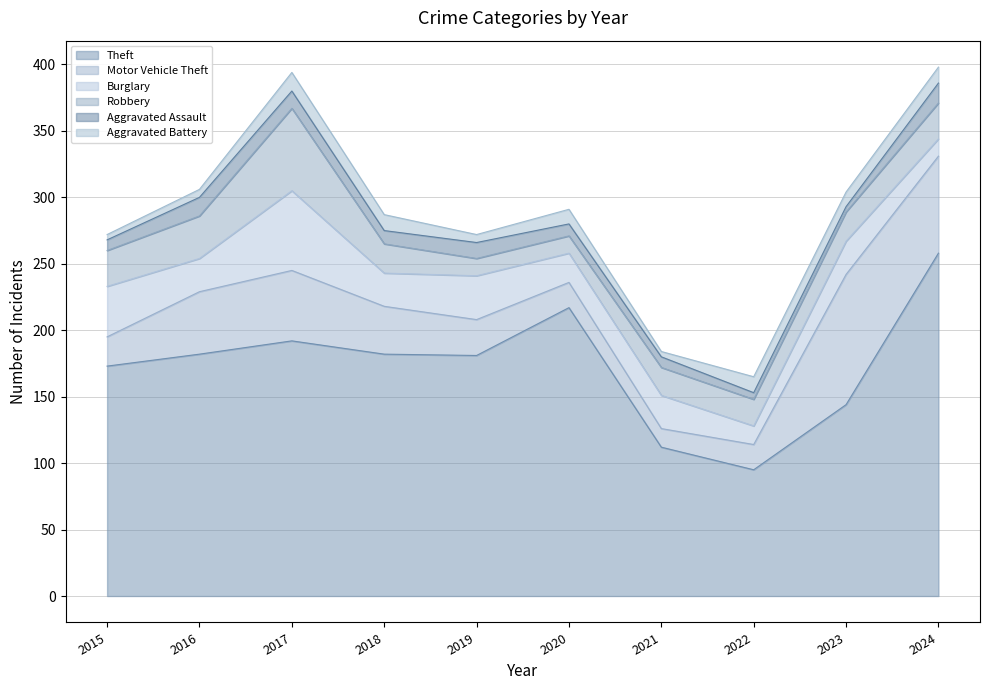

List the series in order of their peak value, lowest first.

Aggravated Battery, Aggravated Assault, Burglary, Robbery, Motor Vehicle Theft, Theft